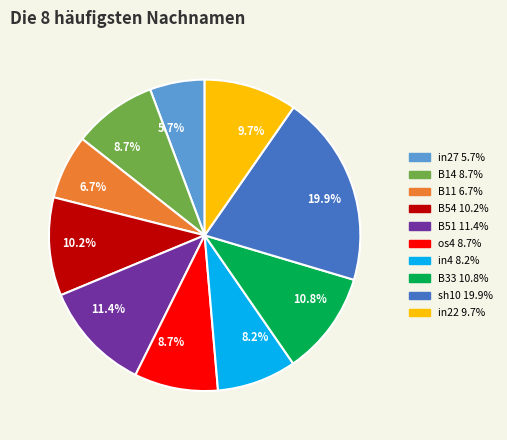

To the nearest percent, what is the difference between the largest and smallest slice percentages?

14%